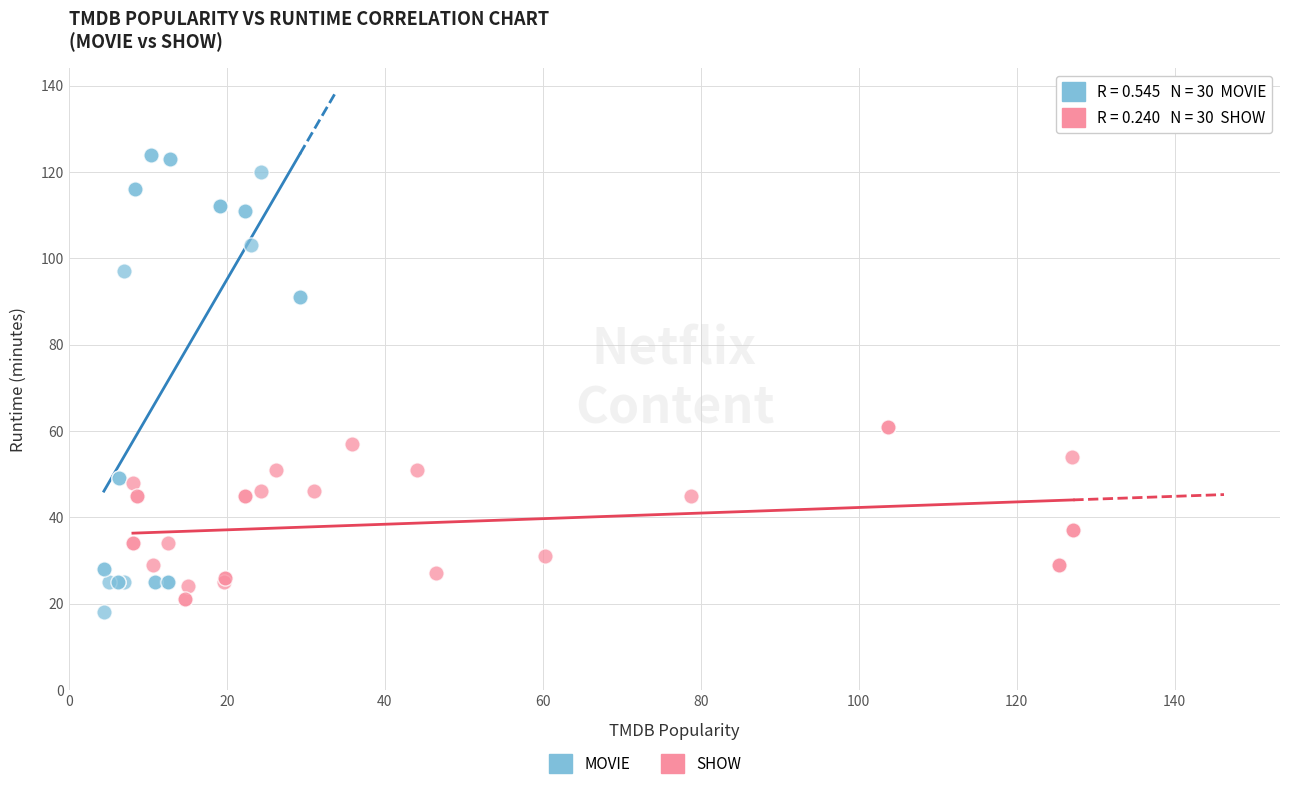

Which series reaches the maximum Y coordinate?

MOVIE